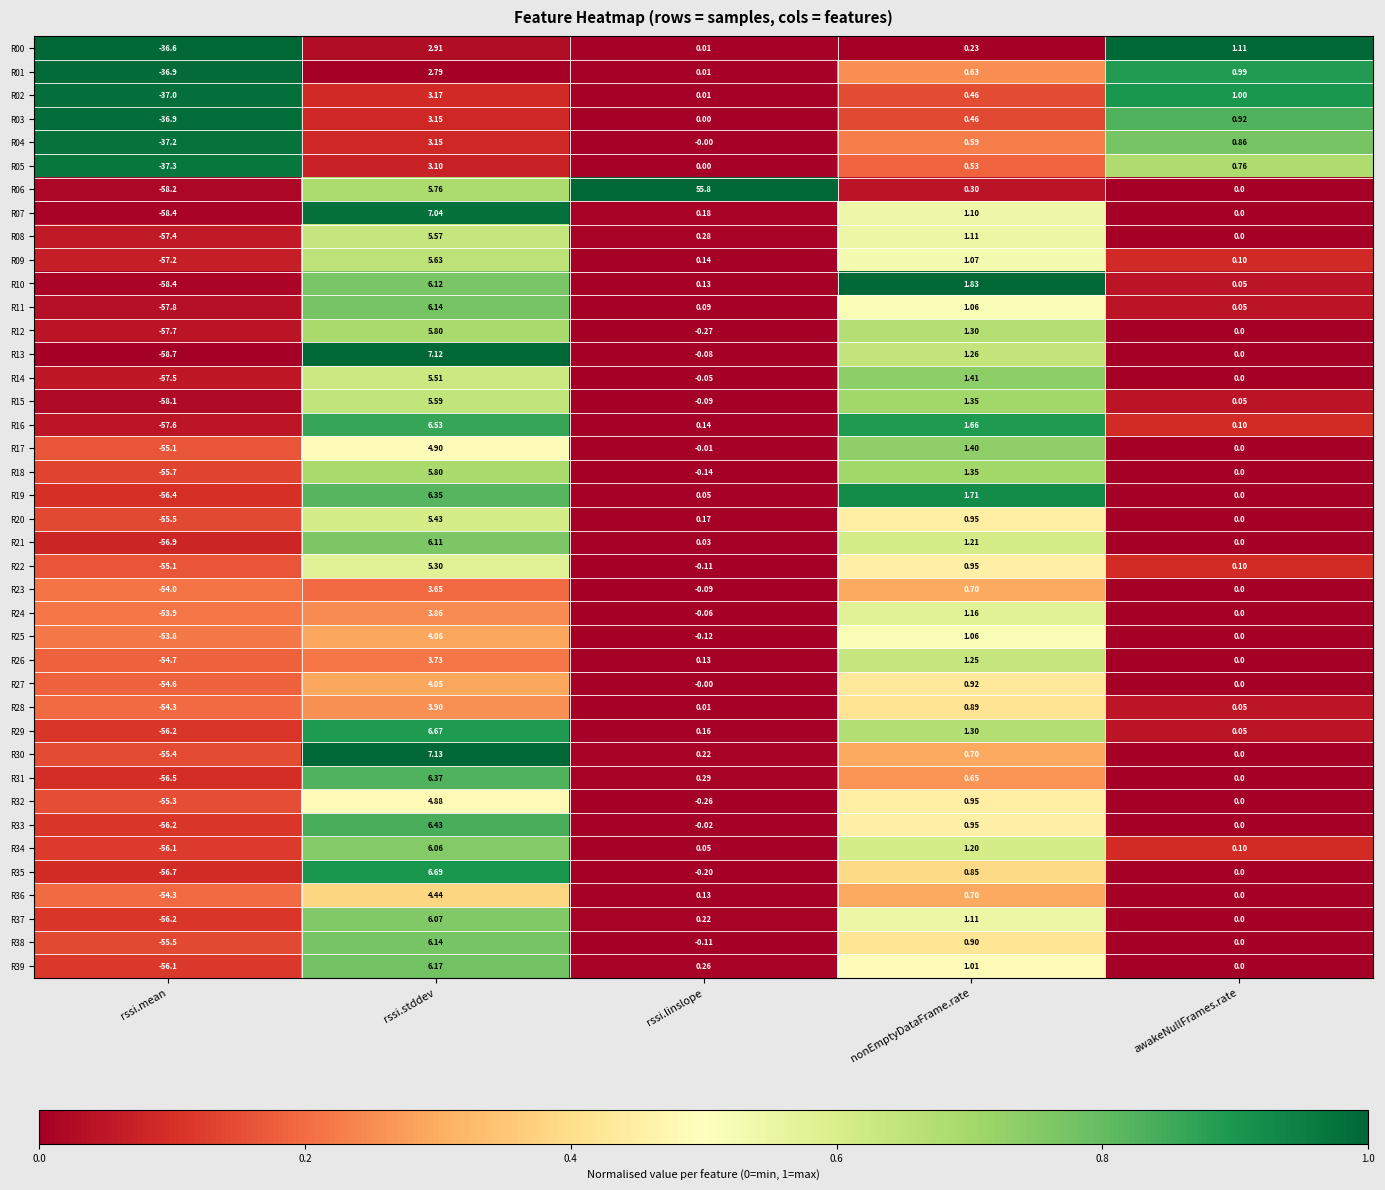

Is the value of R01 at rssi.stddev greater than the value of R12 at rssi.stddev?

No